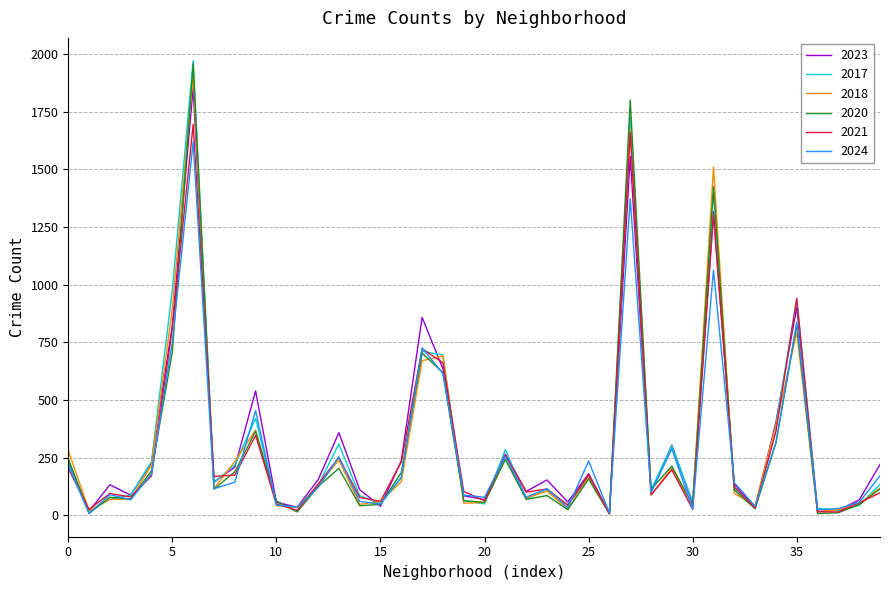

Which series has the largest range (max minus min)?

2017